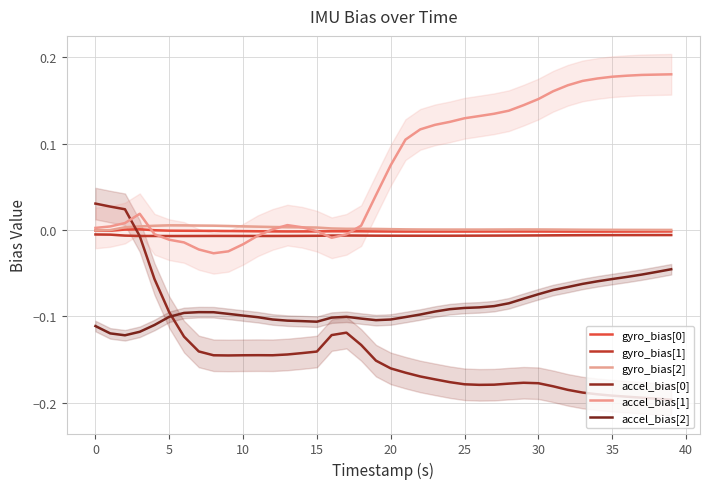

Which series has the largest total across all categories?

accel_bias[1]